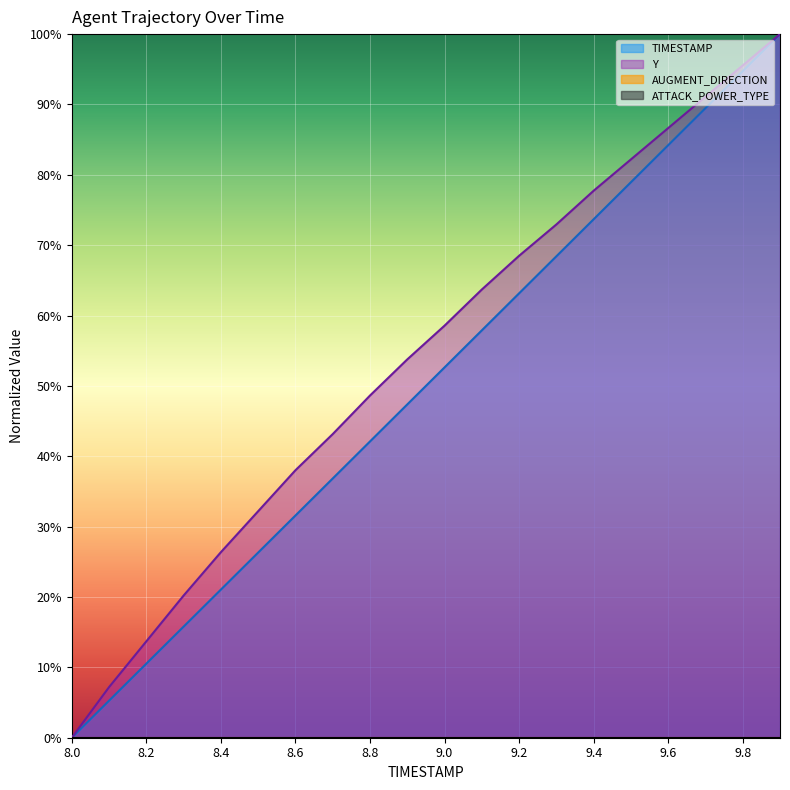

True or false: Y and TIMESTAMP intersect in this chart.

False